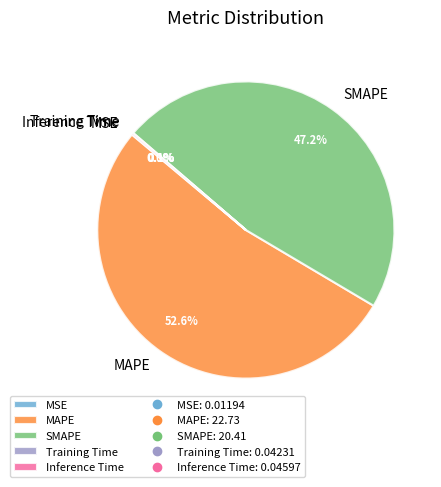

Approximately how many times larger is the value at SMAPE compared to MAPE?

0.9